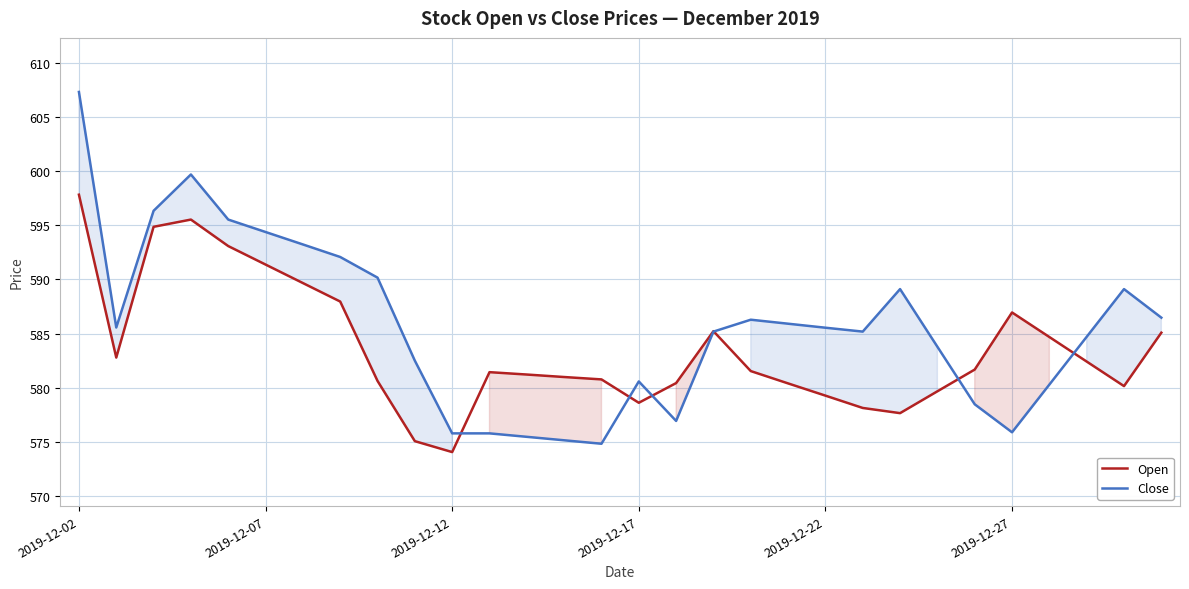

Reading right to left, extract all data points from this chart.

Open: 585.1	580.1	582.4	584.7	587.0	581.7	579.7	577.6	578.1	579.3	580.4	581.5	585.2	580.4	578.6	580.8	581.0	581.2	581.4	574.0	575.0	580.6	588.0	589.7	591.4	593.1	595.5	594.9	582.8	597.8
Close: 586.5	589.1	584.7	580.3	575.9	578.5	583.8	589.1	585.2	585.5	585.9	586.3	585.2	576.9	580.6	574.8	575.1	575.5	575.8	575.8	582.5	590.2	592.1	593.2	594.4	595.5	599.7	596.4	585.6	607.3